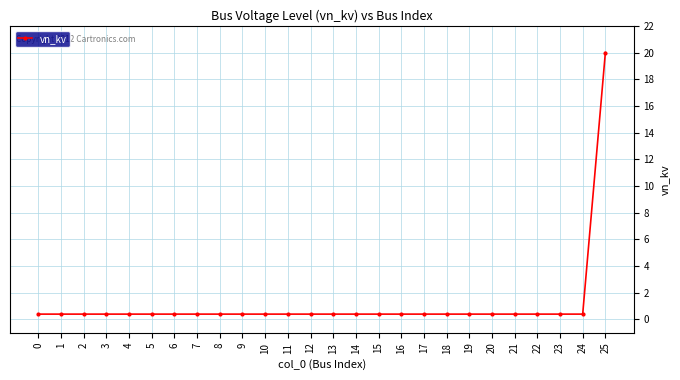

What is the sum of the values at 1 and 2?

0.8